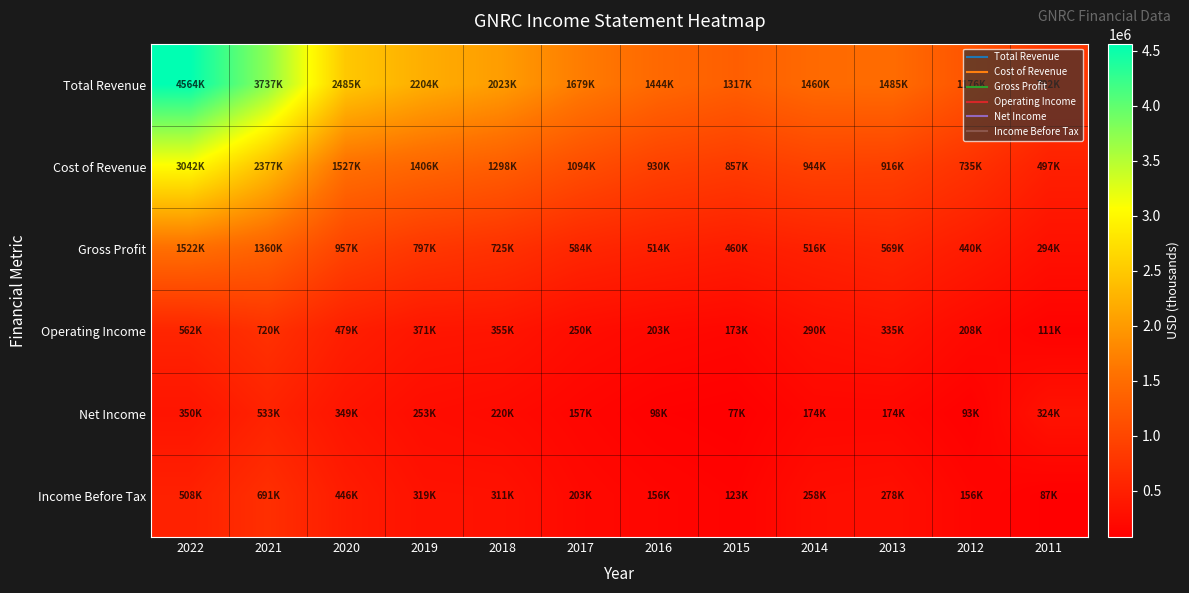

Reading left to right, transcribe all the data shown in this chart.

Total Revenue: 2022=4564700	2021=3737200	2020=2485200	2019=2204300	2018=2023500	2017=1679400	2016=1444500	2015=1317300	2014=1460900	2013=1485800	2012=1176300	2011=792000
Cost of Revenue: 2022=3042700	2021=2377100	2020=1527500	2019=1406600	2018=1298400	2017=1094600	2016=930300	2015=857300	2014=944700	2013=916200	2012=735900	2011=497300
Gross Profit: 2022=1522000	2021=1360100	2020=957700	2019=797800	2018=725000	2017=584800	2016=514100	2015=460000	2014=516200	2013=569600	2012=440400	2011=294700
Operating Income: 2022=562600	2021=720300	2020=479100	2019=371200	2018=355800	2017=250600	2016=203000	2015=173600	2014=290900	2013=335000	2012=208200	2011=111700
Net Income: 2022=350300	2021=533400	2020=349300	2019=253300	2018=220300	2017=157800	2016=98800	2015=77700	2014=174600	2013=174500	2012=93200	2011=324600
Income Before Tax: 2022=508500	2021=691500	2020=446200	2019=319600	2018=311100	2017=203700	2016=156400	2015=123000	2014=258400	2013=278700	2012=156400	2011=87000